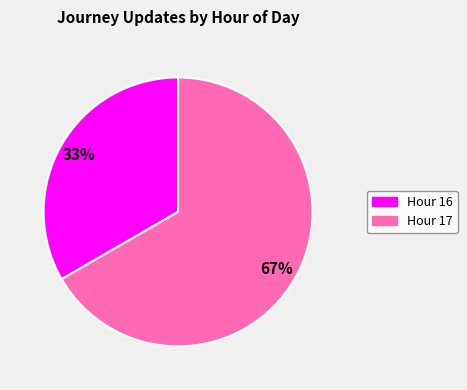

Is it true that Hour 17 is 76% of the pie?

False